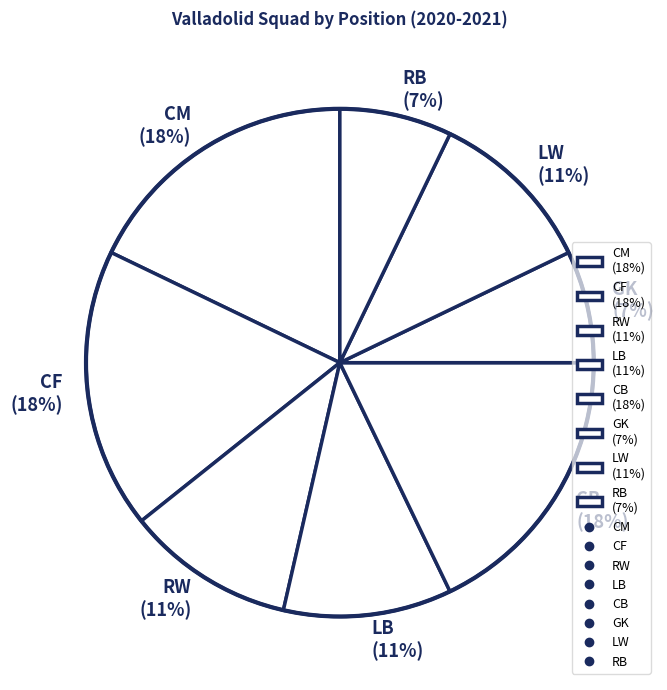

To the nearest percent, what portion does RB represent?

7%